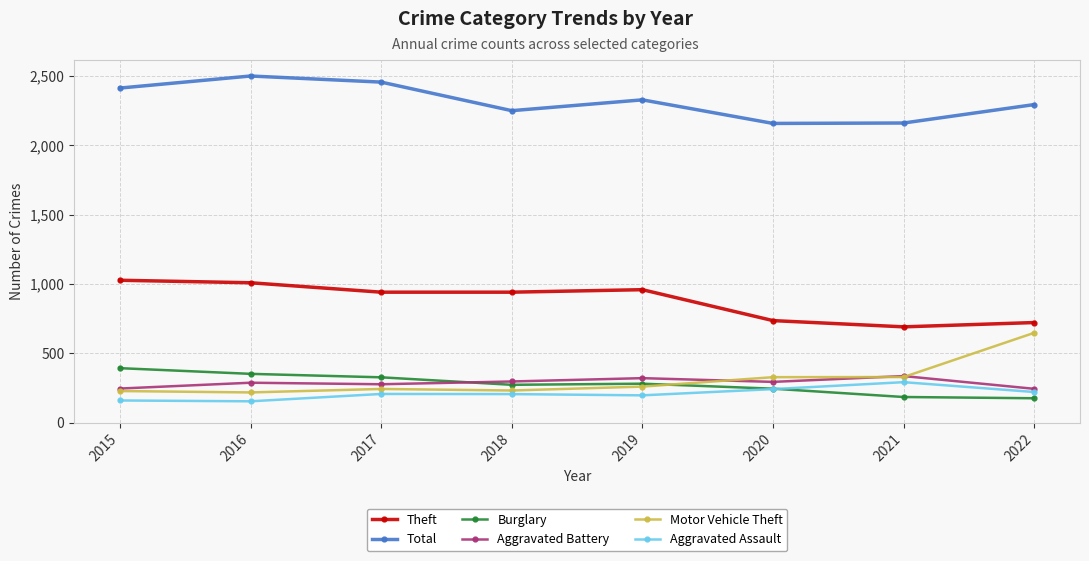

Which category has the highest value across all series?

2016